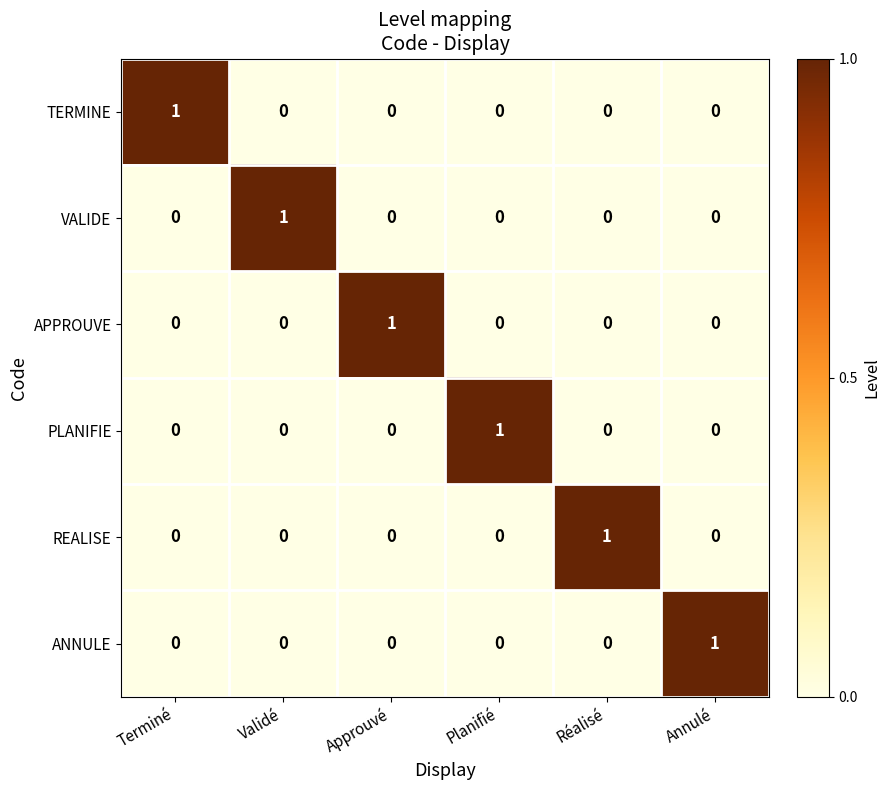

Is it true that REALISE equals 0 at Annulé?

True